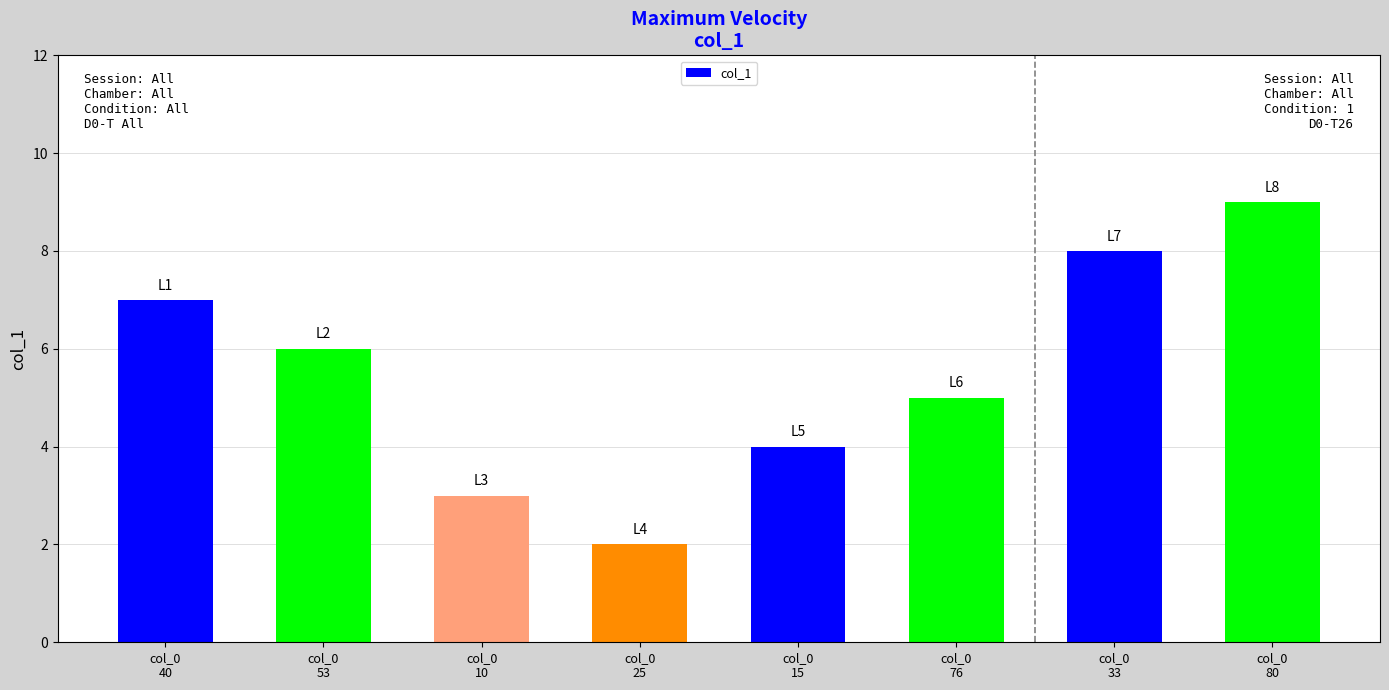

Reading left to right, extract all data points from this chart.

7	6	3	2	4	5	8	9